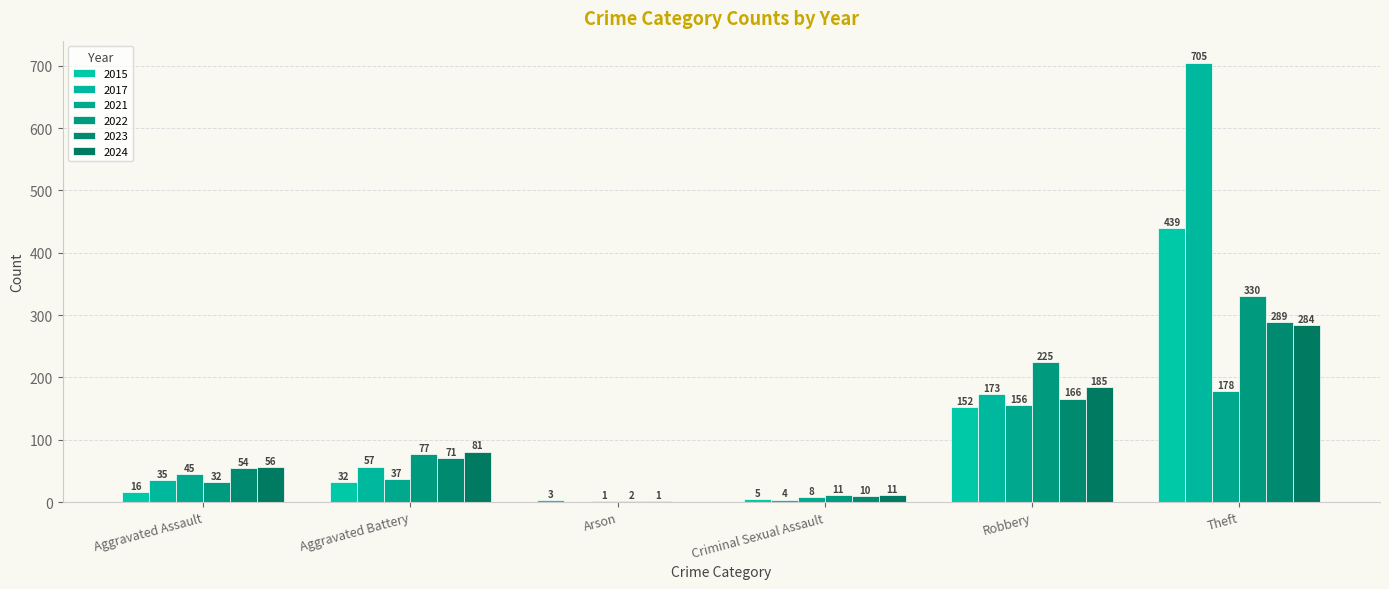

How many data points does each series have?

6